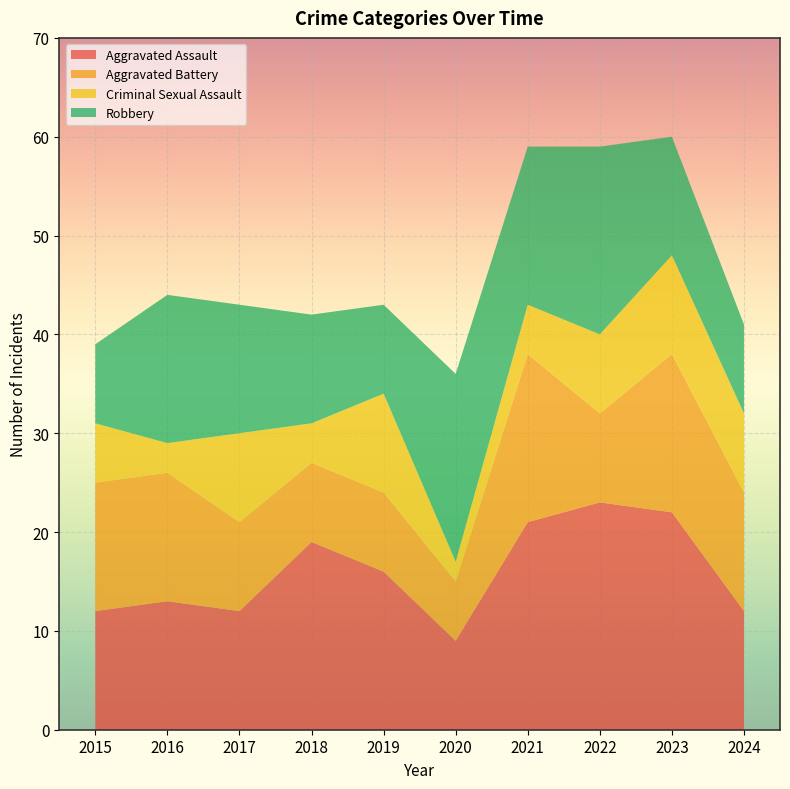

Reading left to right, list all the values displayed in this chart.

Aggravated Assault: 12	13	12	19	16	9	21	23	22	12
Aggravated Battery: 13	13	9	8	8	6	17	9	16	12
Criminal Sexual Assault: 6	3	9	4	10	2	5	8	10	8
Robbery: 8	15	13	11	9	19	16	19	12	9